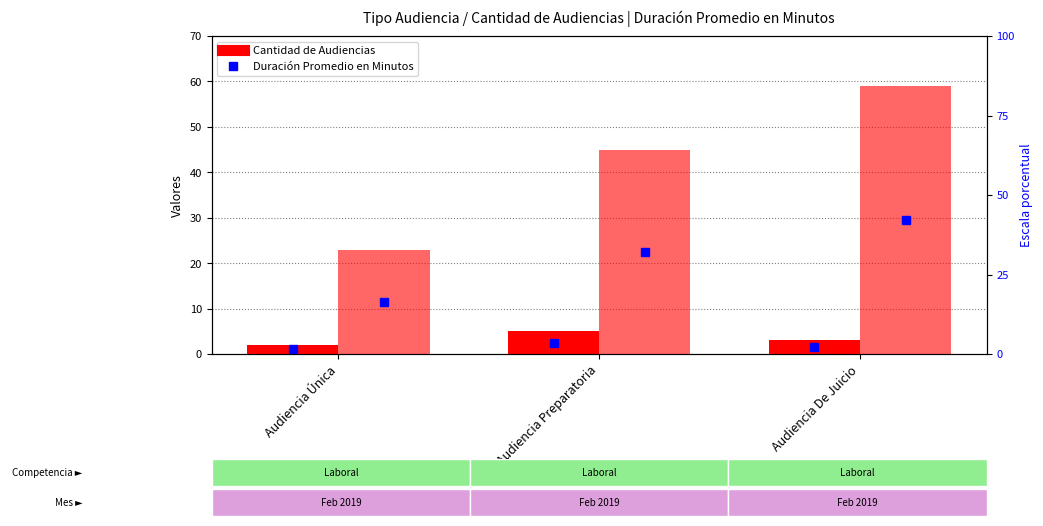

At which label does Cantidad de Audiencias first exceed 3?

Audiencia Preparatoria